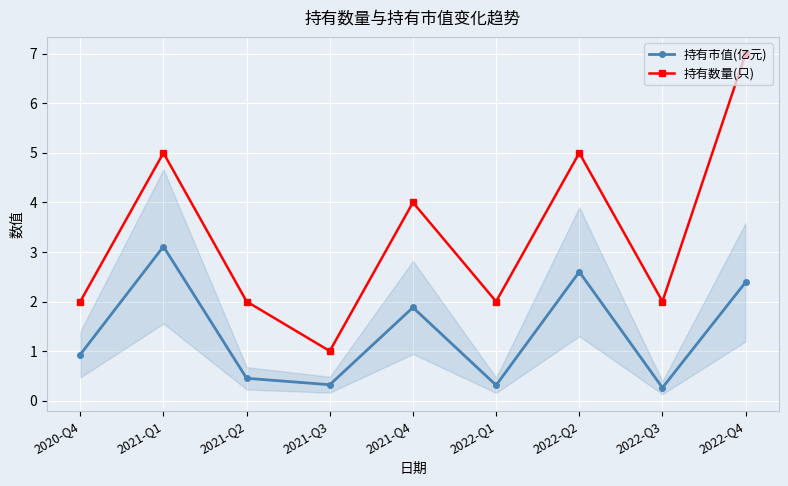

What is the difference between the highest and lowest values at 2022-Q3?

1.7